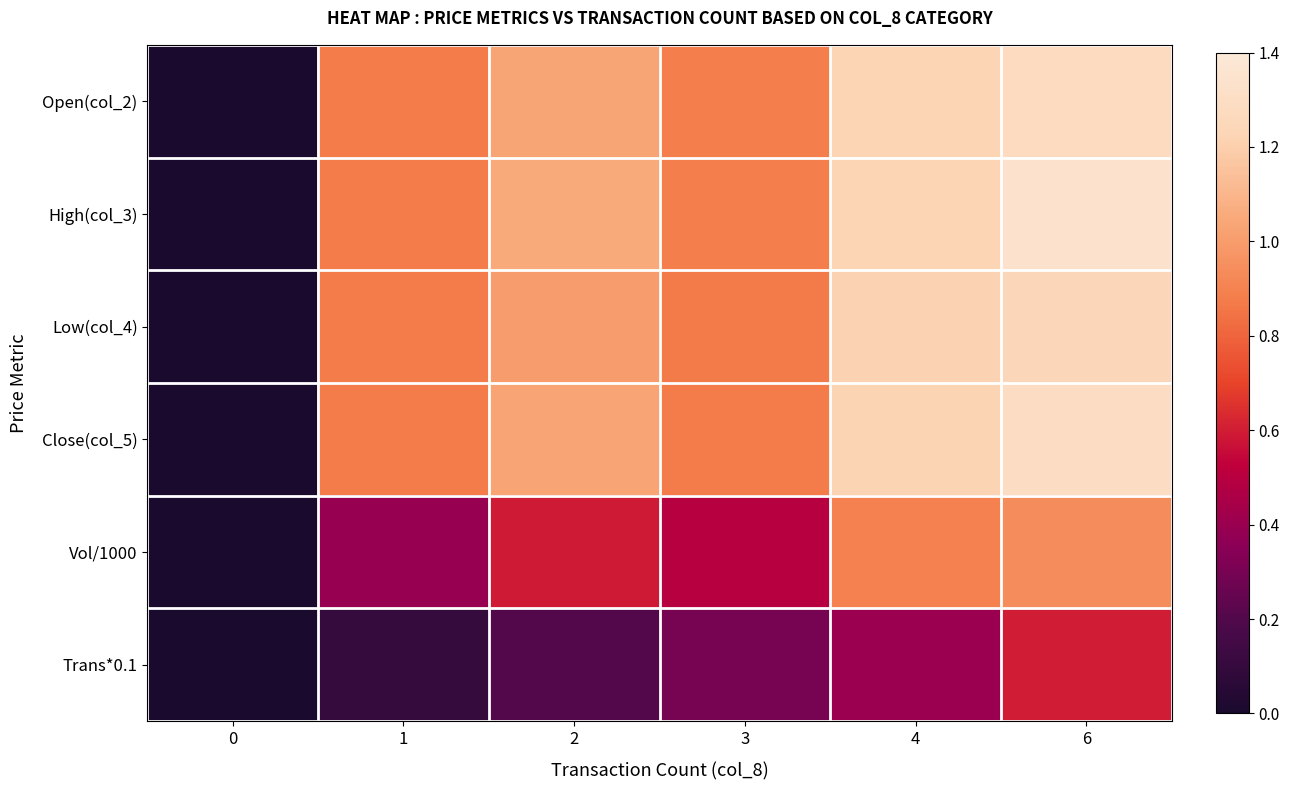

List the series in order of their peak value, lowest first.

Trans*0.1, Vol/1000, Low(col_4), Open(col_2), Close(col_5), High(col_3)